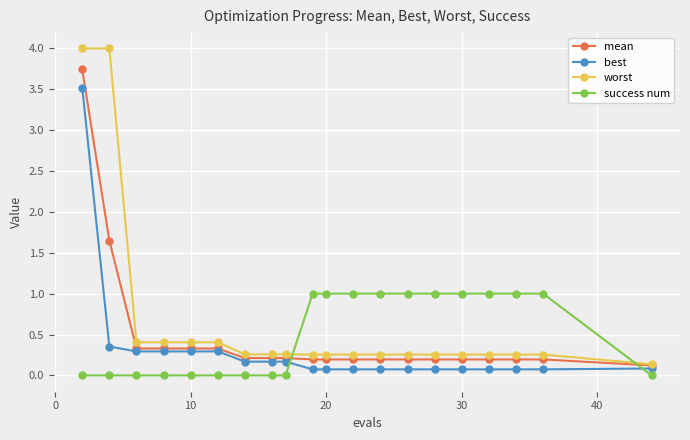

Which series ends up on top after the final intersection of mean and success num?

mean